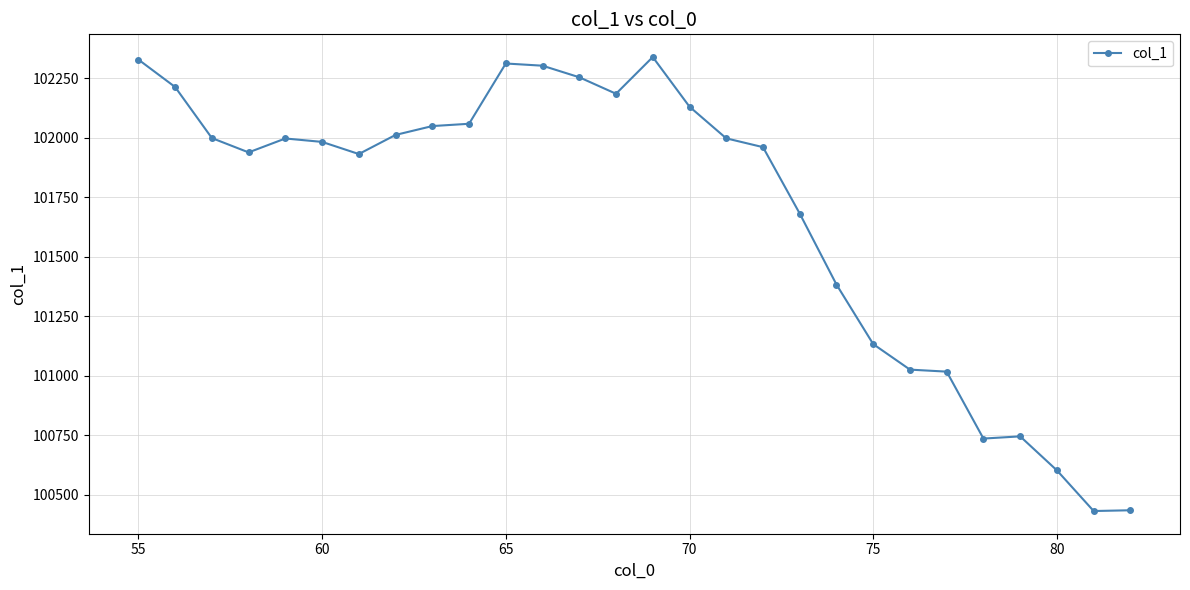

True or false: the data has more than 2 interior local peaks.

True